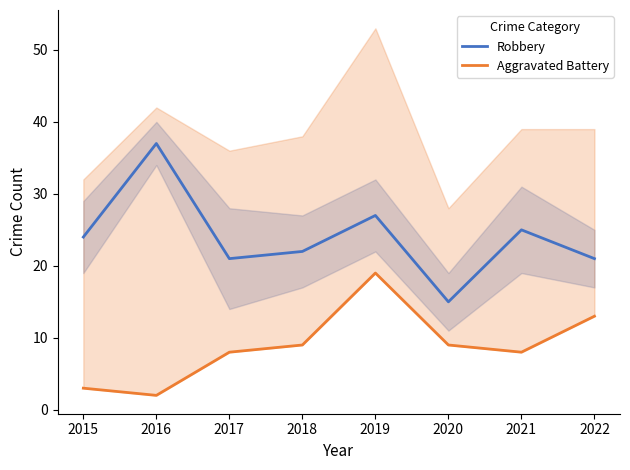

Does the chart have visible grid lines?

No